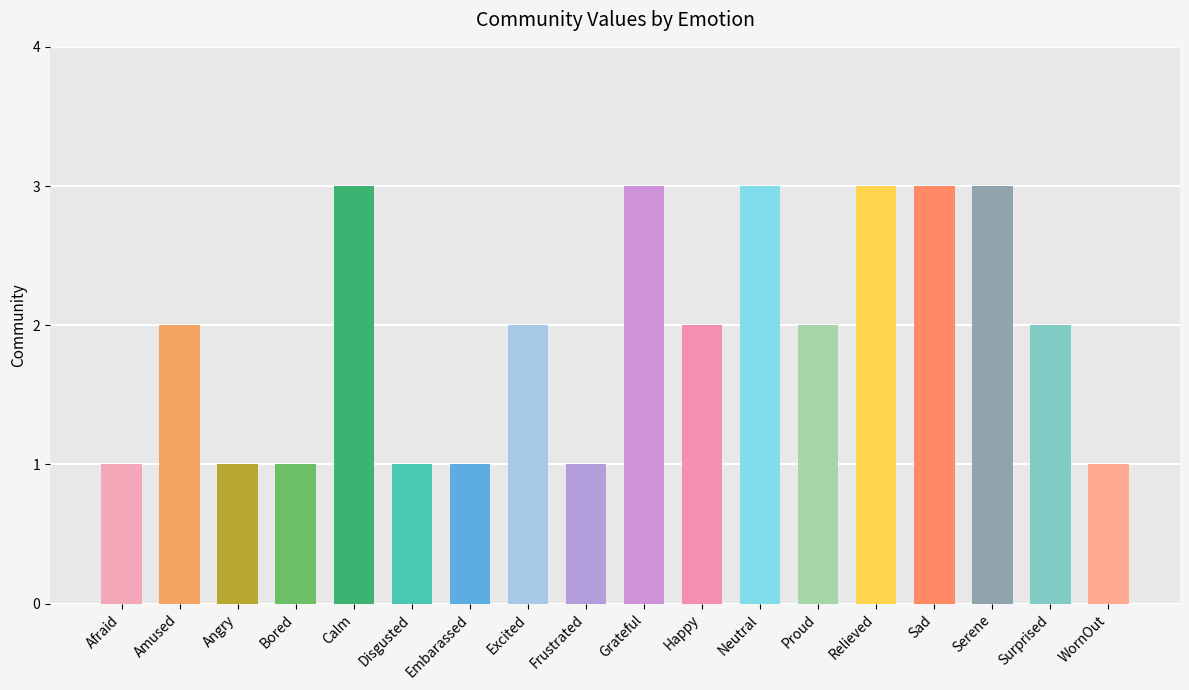

List the labels in order of value, largest first.

Calm, Grateful, Neutral, Relieved, Sad, Serene, Amused, Excited, Happy, Proud, Surprised, Afraid, Angry, Bored, Disgusted, Embarassed, Frustrated, WornOut